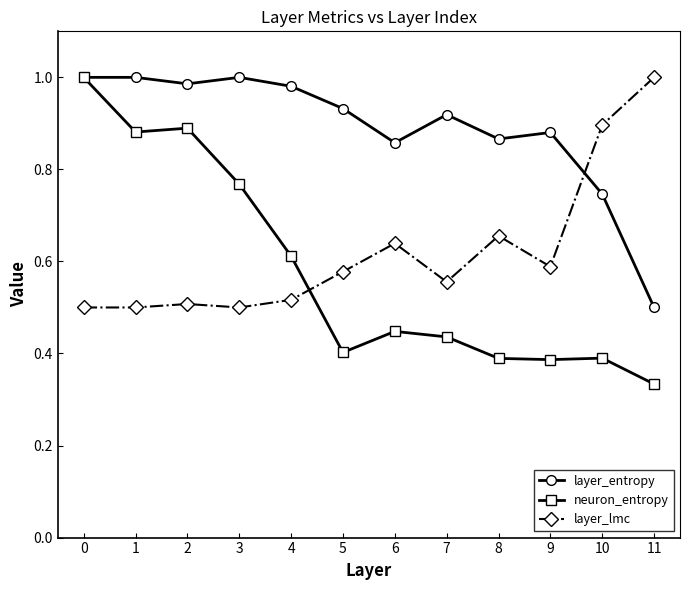

At 10, list the series in order from smallest to largest.

neuron_entropy, layer_entropy, layer_lmc